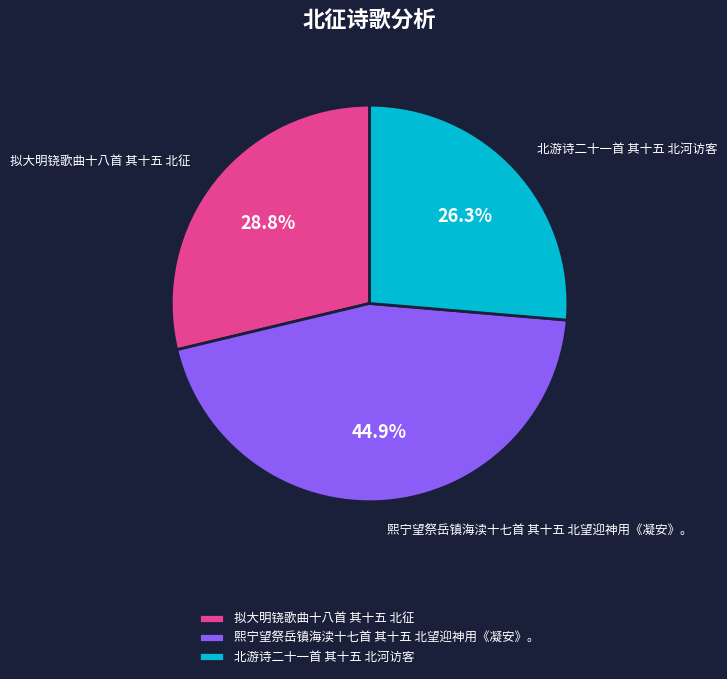

How many slices are in this pie chart?

3